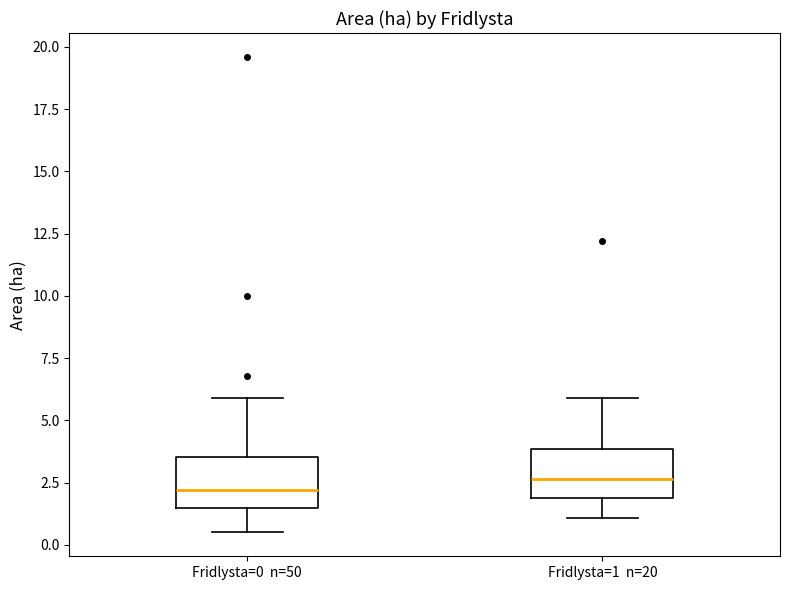

Reading left to right, read every box against the y-axis: the position of its median line, the range the box covers, and the ends of its whiskers. The values are not printed on the chart, so give them approximately, as read against the axis.

Fridlysta=0 n=50: median 2.0, box 1.5 to 3.5, whiskers 0.5 to 6.0
Fridlysta=1 n=20: median 2.5, box 2.0 to 4.0, whiskers 1.0 to 6.0